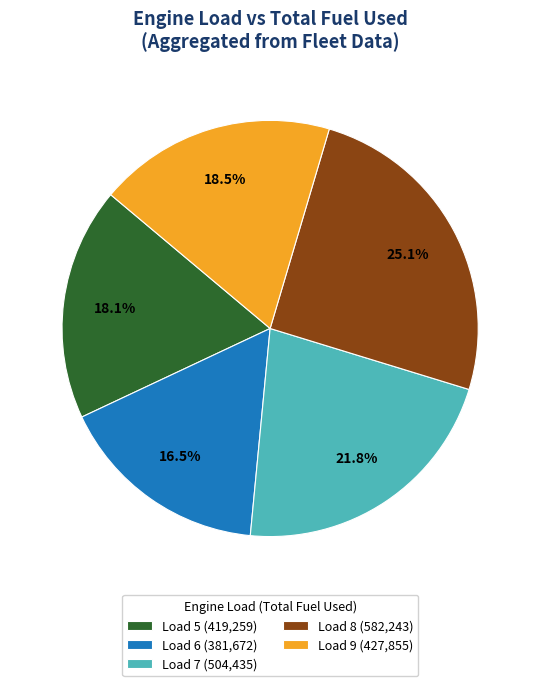

Combined, what portion of the pie is Load 5 (419,259) and Load 6 (381,672)?

34.6%